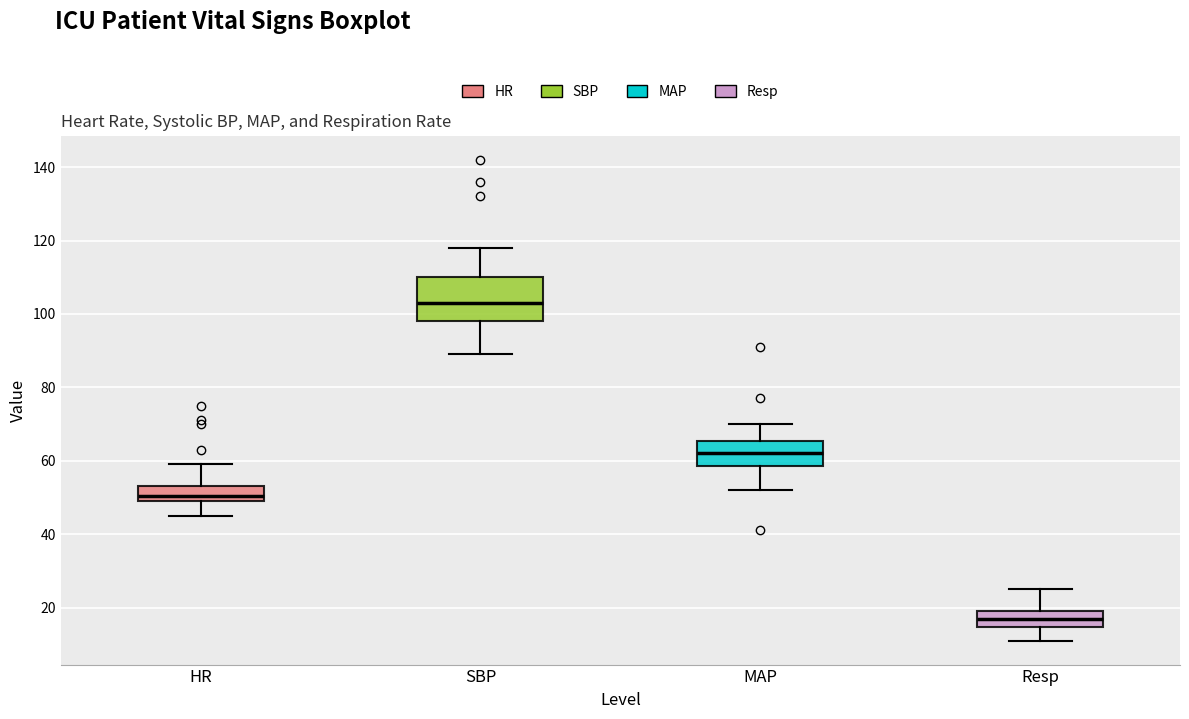

Comparing the boxes themselves (not the whiskers), which one is the tallest?

SBP